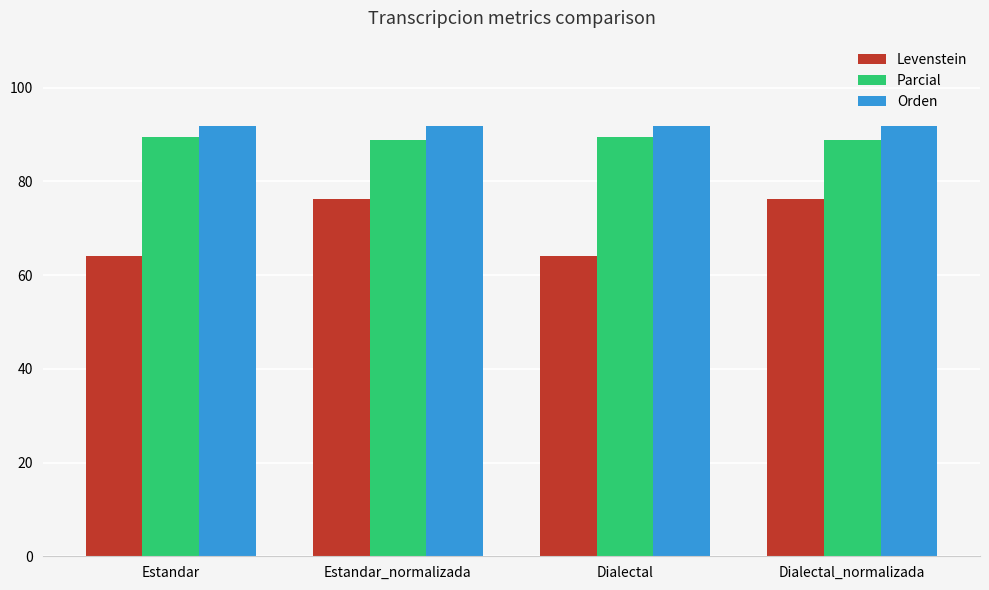

Between Estandar_normalizada and Dialectal, which series saw the biggest shift?

Levenstein